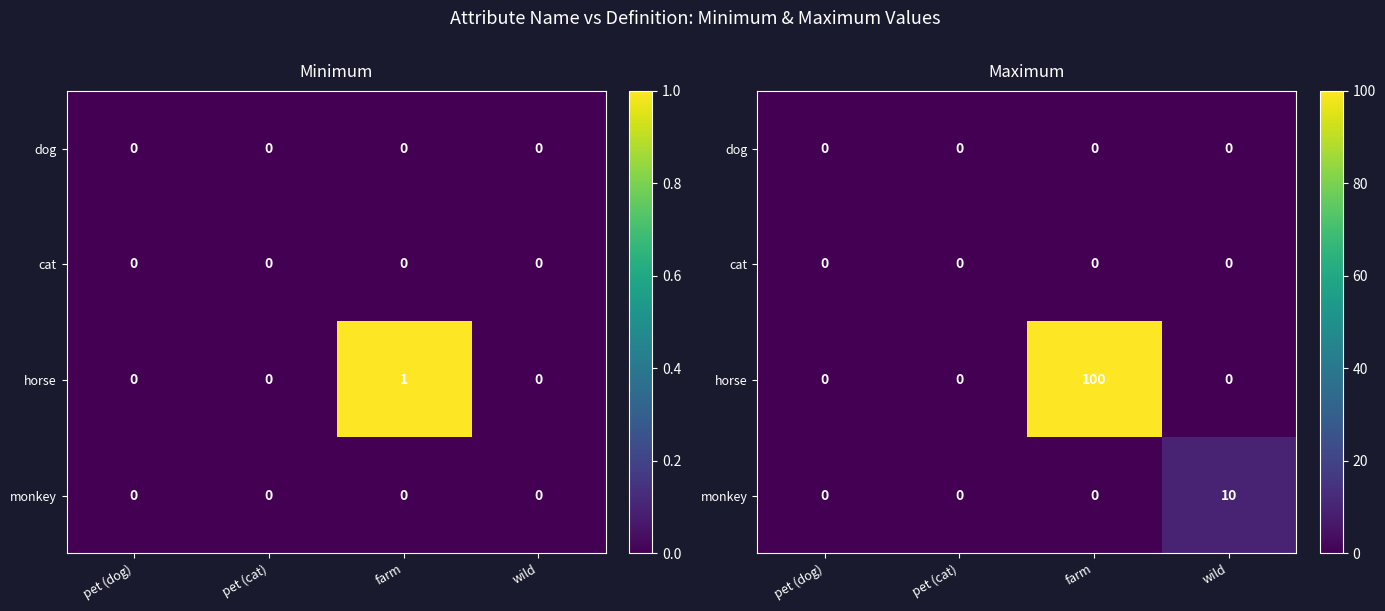

Which series has the largest range (max minus min)?

horse